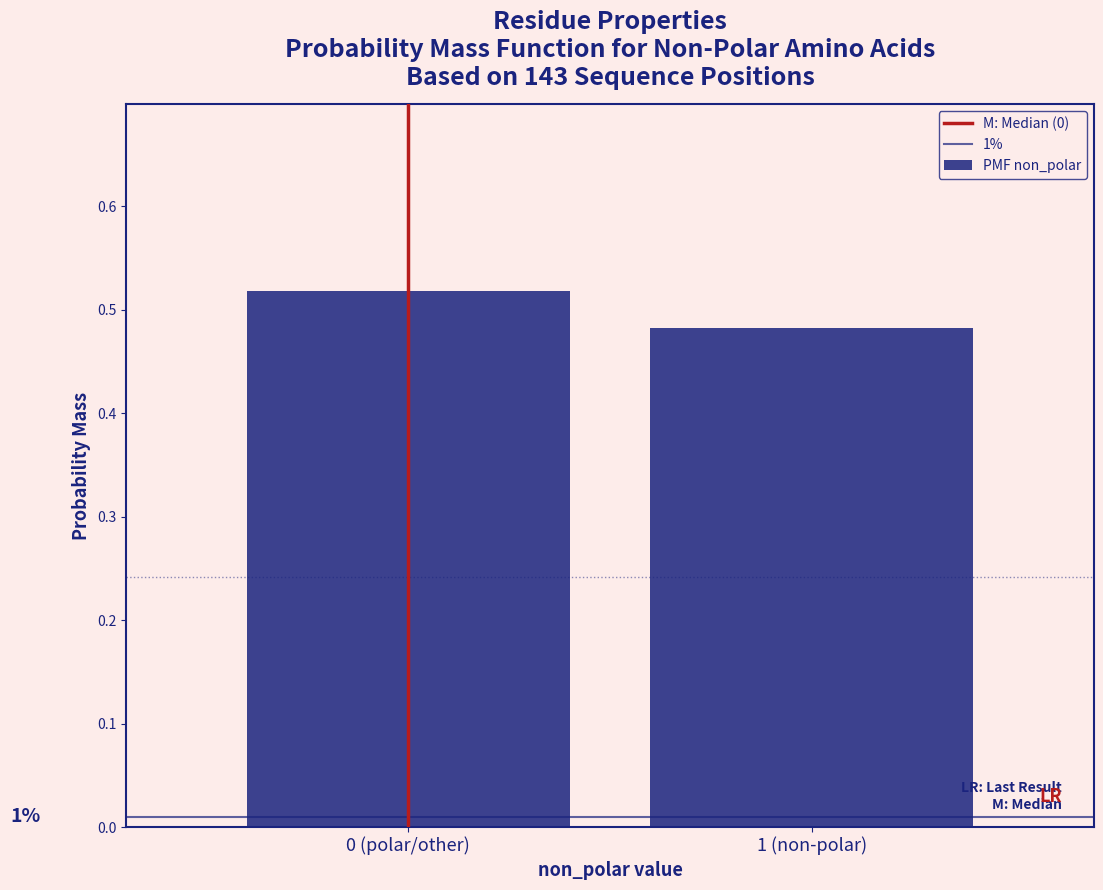

At which label is the value closest to 0?

1 (non-polar)